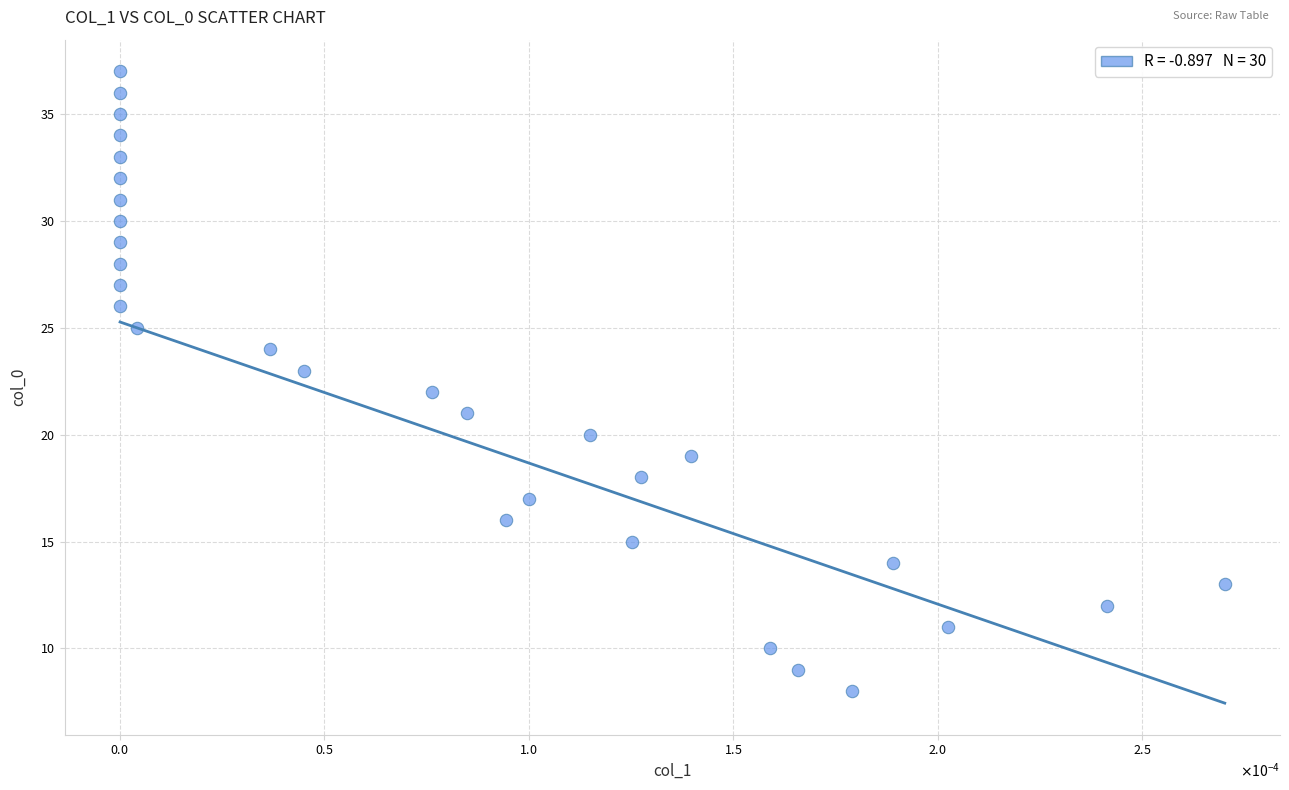

What is the range of Y values (max minus min)?

29